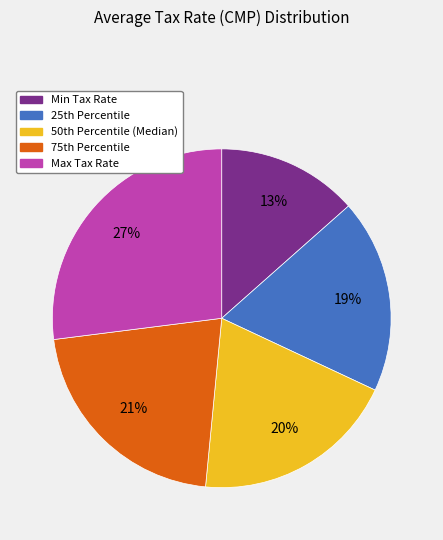

To the nearest percent, what is the average slice percentage?

20%